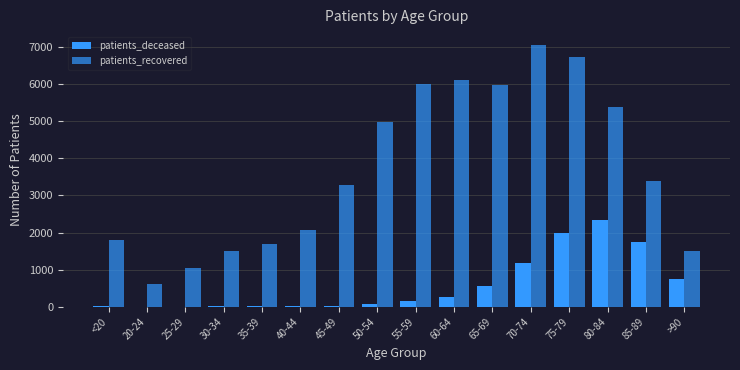

Is it true that patients_deceased equals 3210 at 80-84?

False